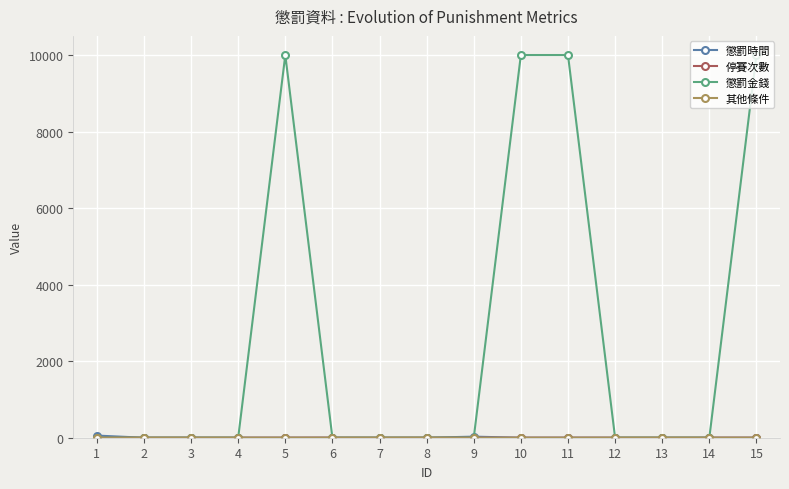

Which series changed the most between 7 and 15?

懲罰金錢